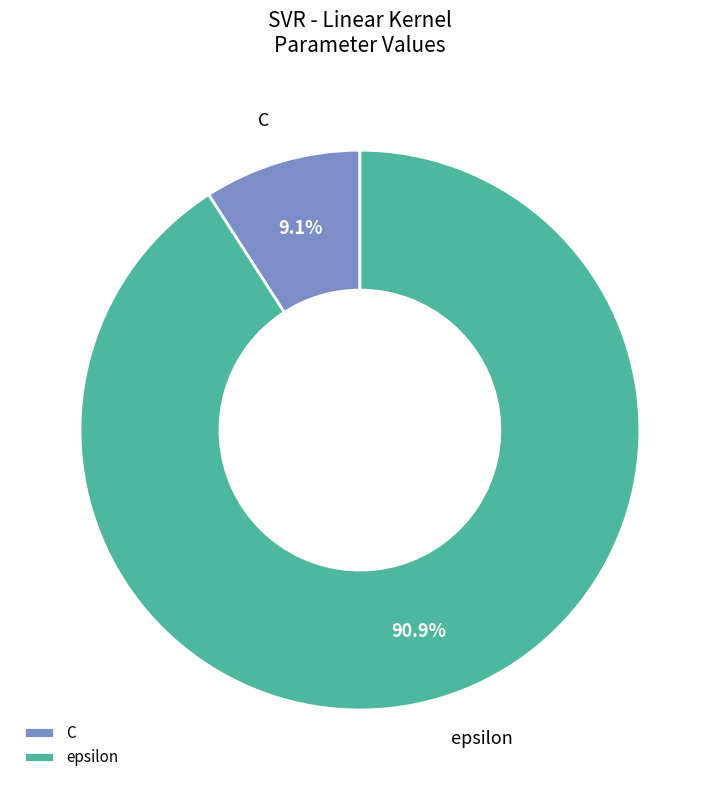

Which slice represents more than half of the pie?

epsilon